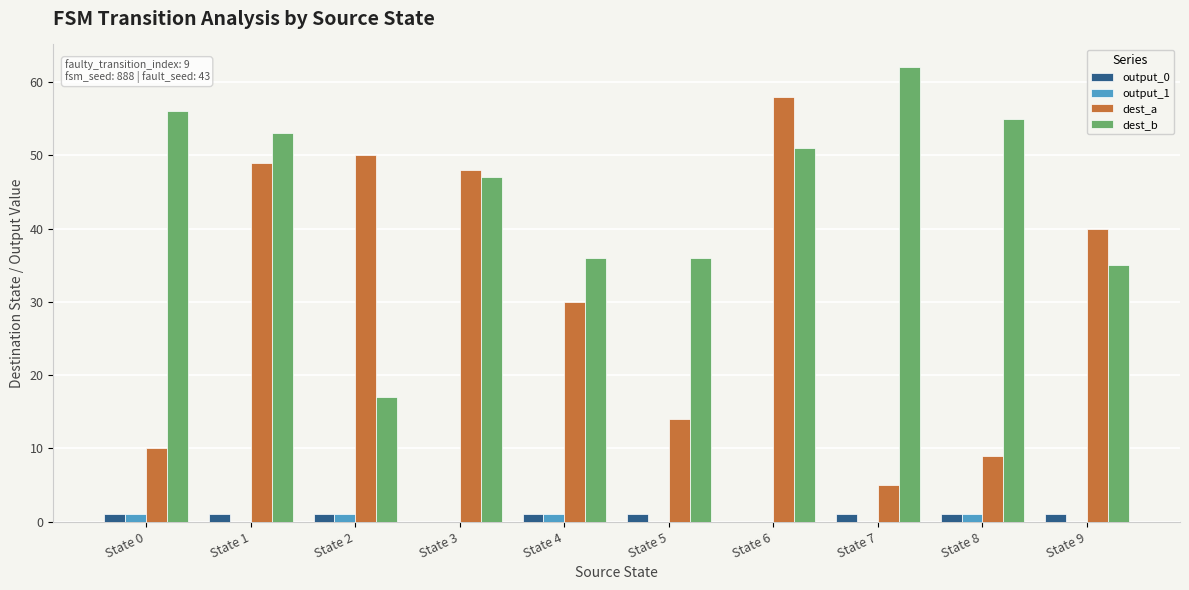

What is the average value of the dest_b series?

45